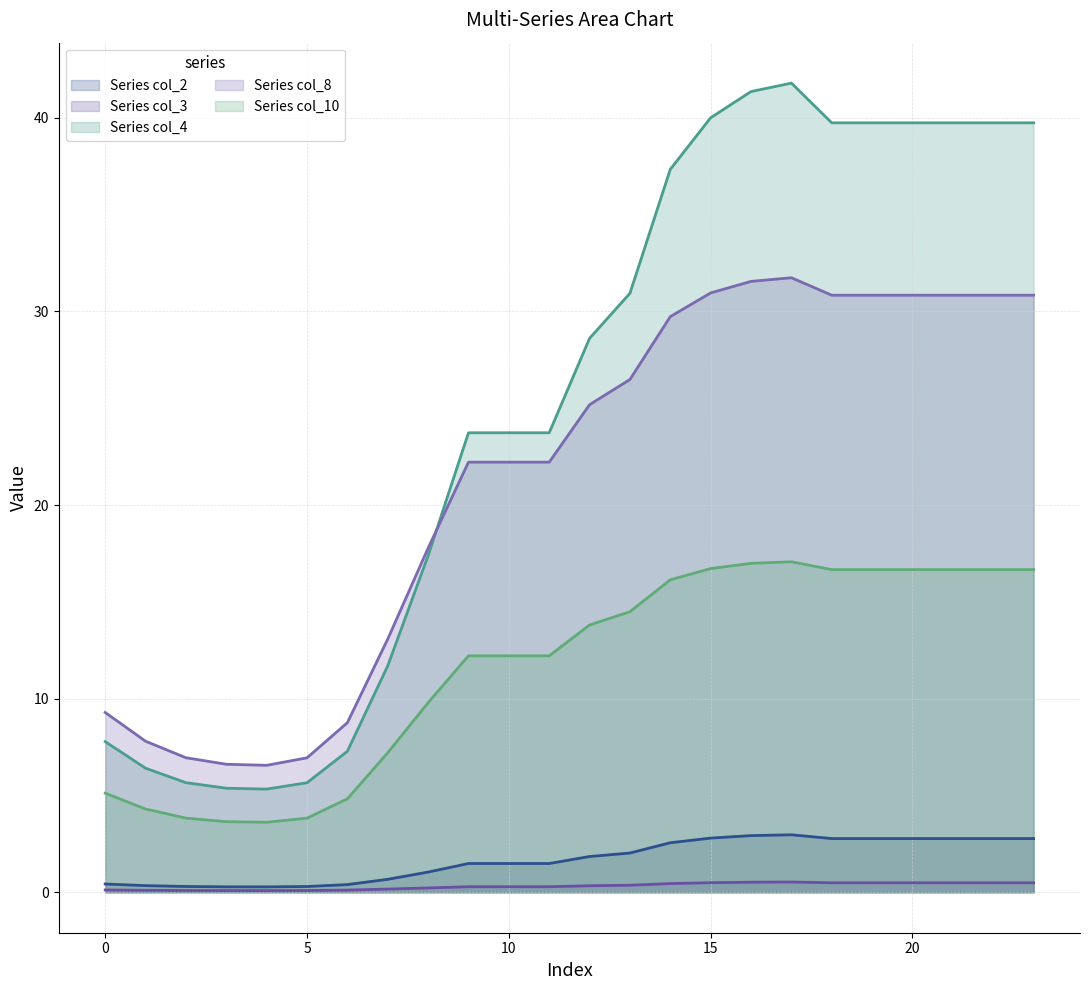

Which has a higher value, 12 or 9?

12